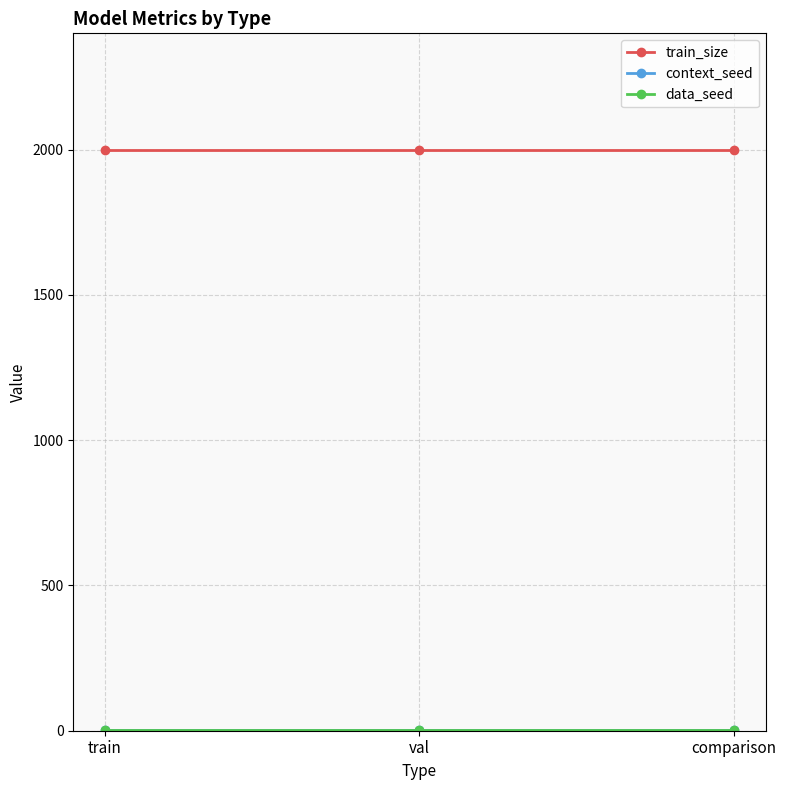

What is the average value of the context_seed series?

1